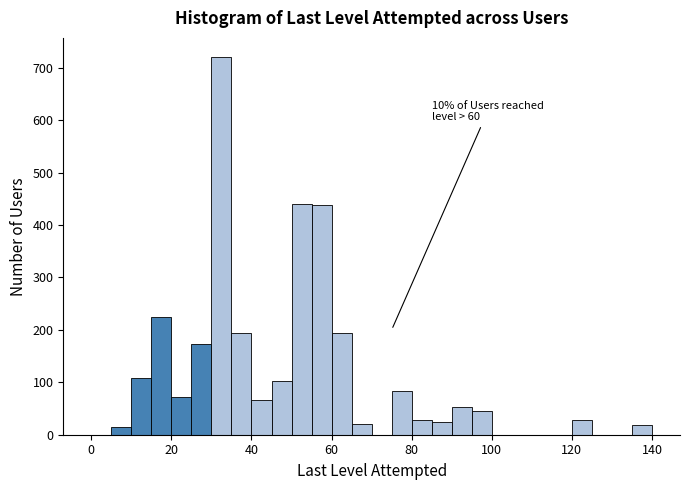

Around what value on the x-axis is the tallest bar? Give the approximate position of its centre, as read against the axis.

32